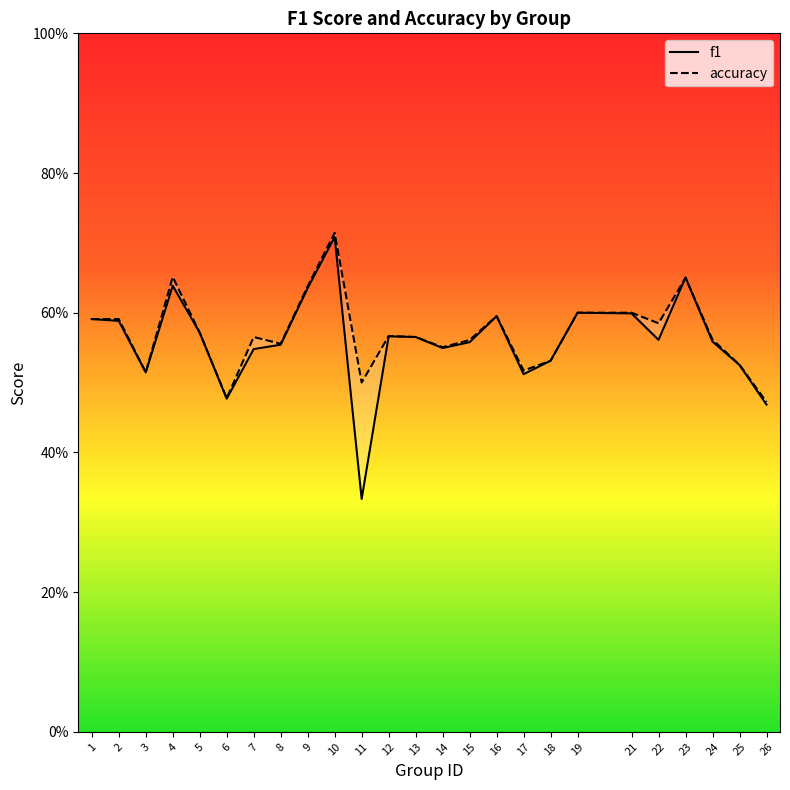

Reading right to left, what are all the values shown in this chart?

f1: 0.5	0.5	0.6	0.7	0.6	0.6	0.6	0.5	0.5	0.6	0.6	0.5	0.6	0.6	0.3	0.7	0.6	0.6	0.5	0.5	0.6	0.6	0.5	0.6	0.6
accuracy: 0.5	0.5	0.6	0.7	0.6	0.6	0.6	0.5	0.5	0.6	0.6	0.6	0.6	0.6	0.5	0.7	0.6	0.6	0.6	0.5	0.6	0.7	0.5	0.6	0.6